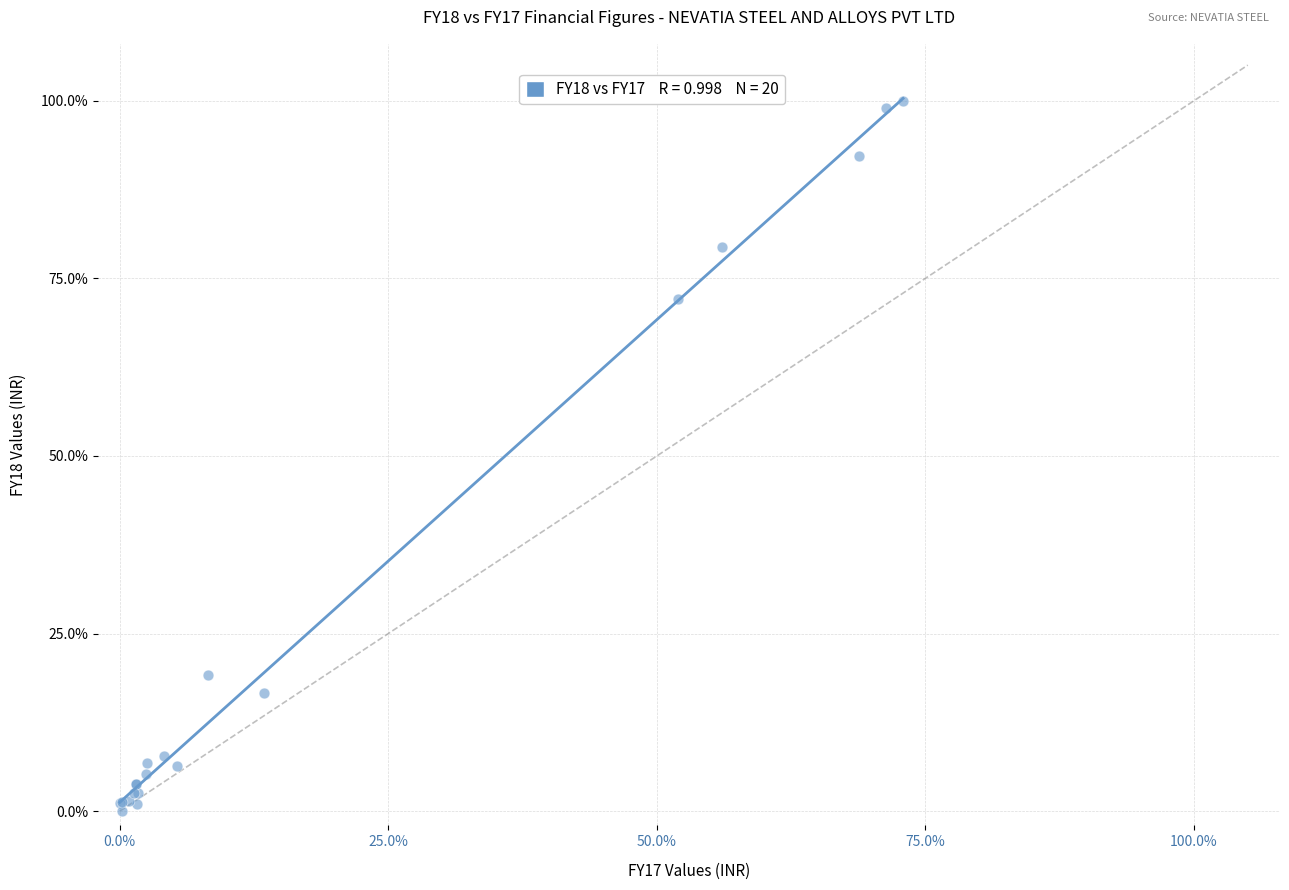

What Y value in the scatter plot is closest to 50?

72.1